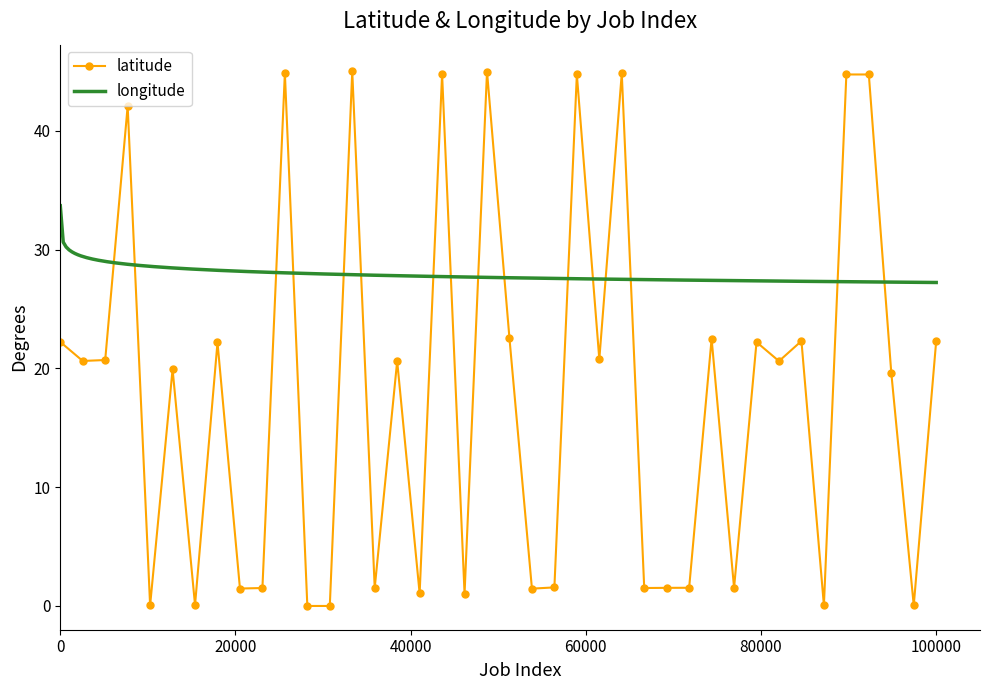

What is the highest value of the latitude series?

45.0